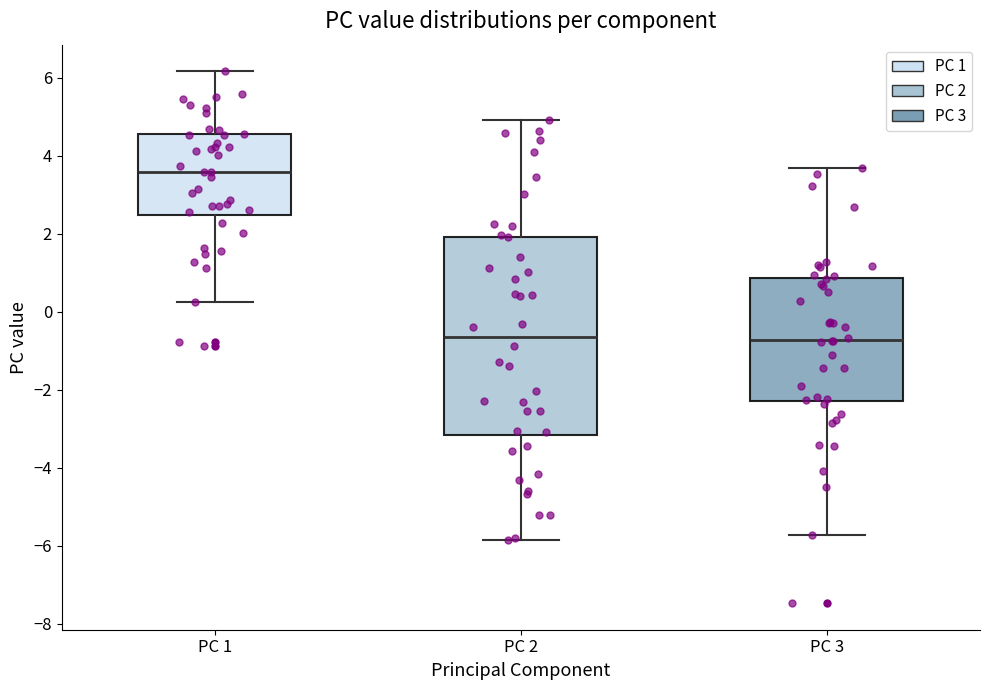

Reading left to right, read every box against the y-axis: the position of its median line, the range the box covers, and the ends of its whiskers. The values are not printed on the chart, so give them approximately, as read against the axis.

PC 1: median 3.6, box 2.4 to 4.6, whiskers 0.2 to 6.2
PC 2: median -0.6, box -3.2 to 2.0, whiskers -5.8 to 5.0
PC 3: median -0.8, box -2.2 to 0.8, whiskers -5.8 to 3.6